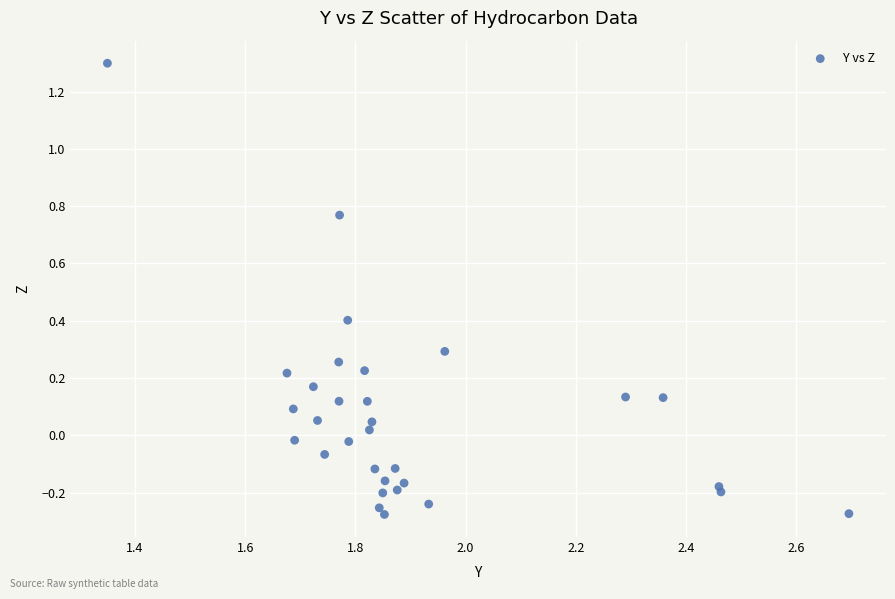

What is the range of Y values (max minus min)?

1.6